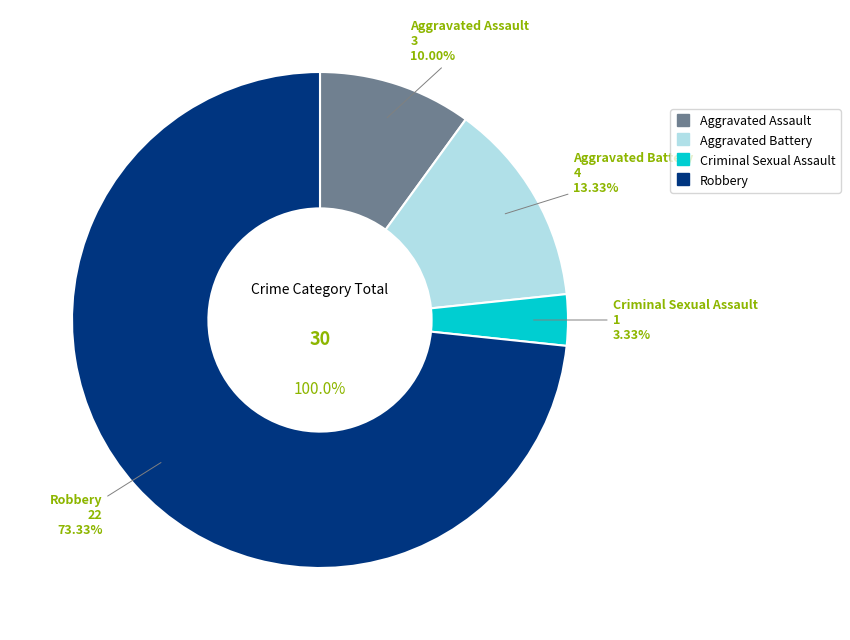

How many slices are in this pie chart?

4